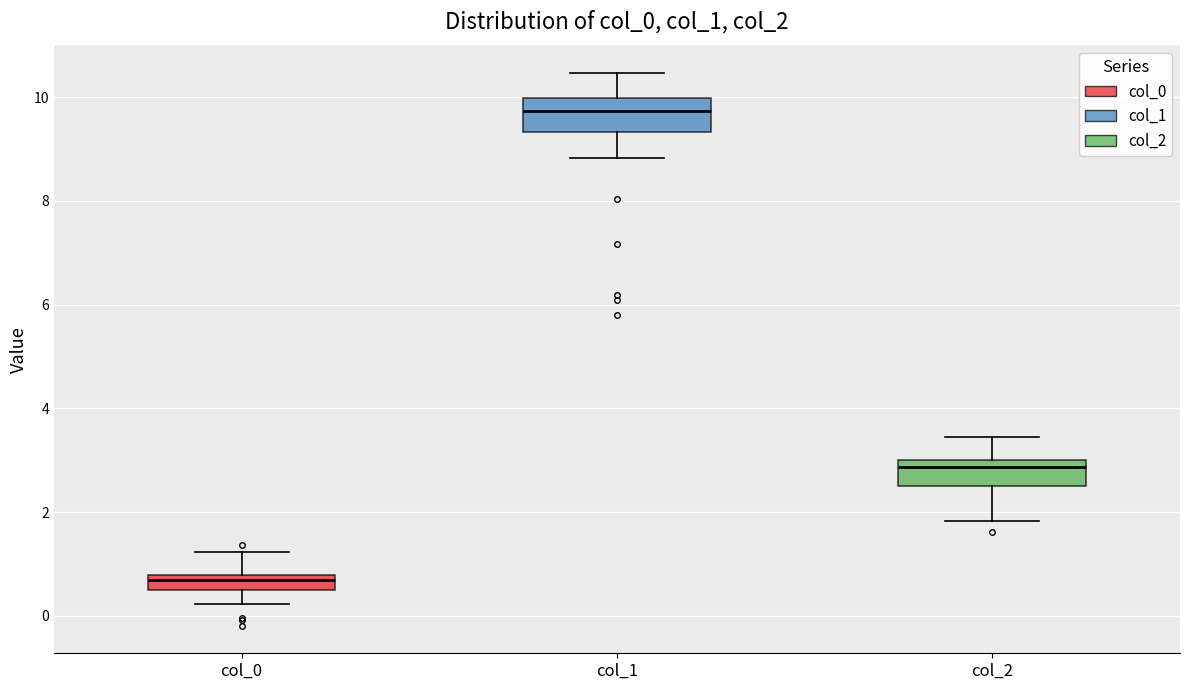

Where does the lower whisker of the box for col_2 end on the y-axis? The values are not printed on the chart, so give them approximately, as read against the axis.

1.8